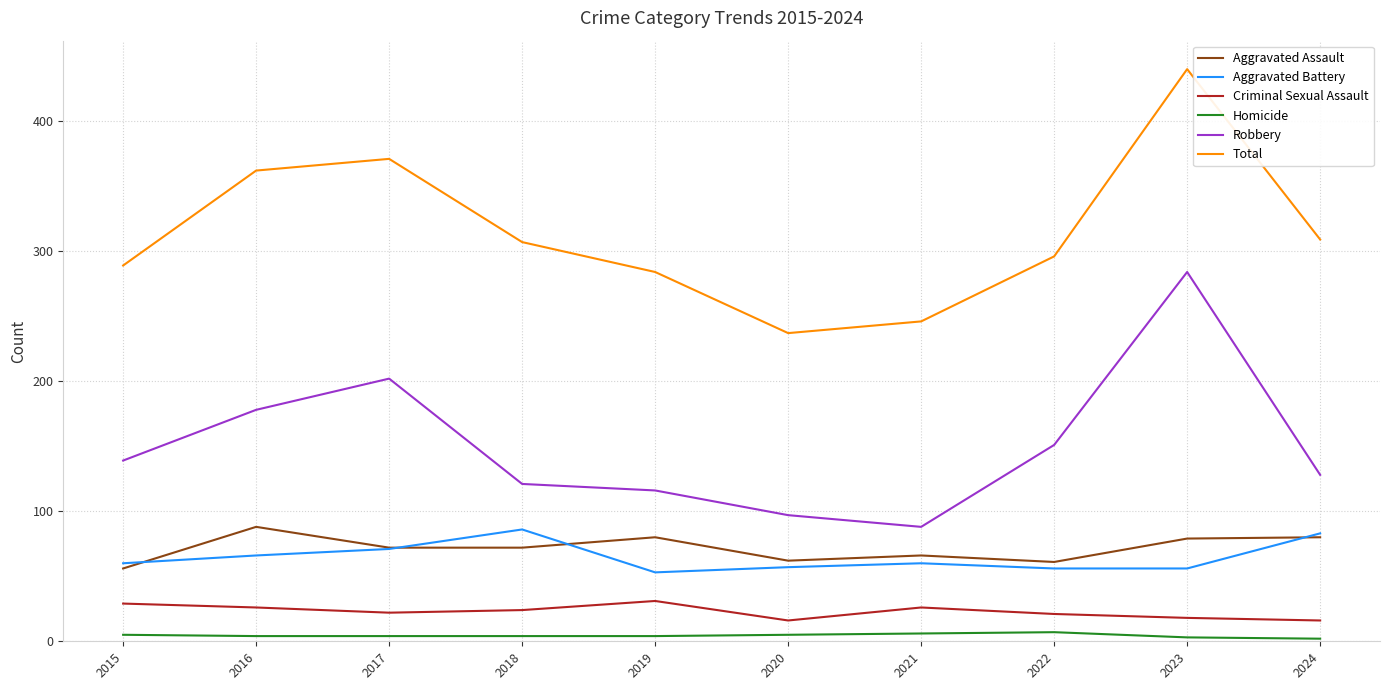

What is the greatest value displayed?

440